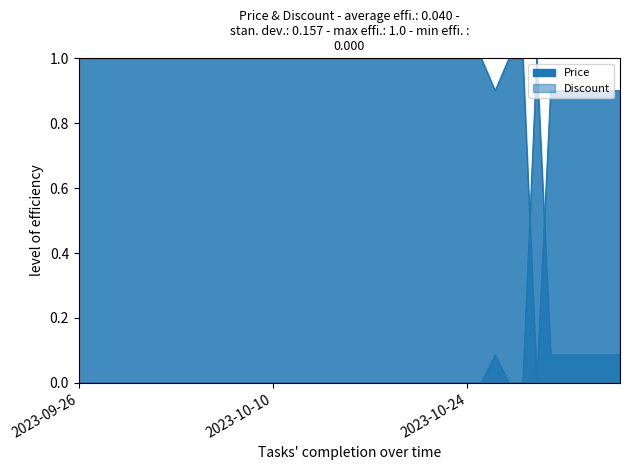

Reading left to right, list all the values displayed in this chart.

Price: 2023-09-26=0.0	2023-09-27=0.0	2023-09-28=0.0	2023-09-29=0.0	2023-09-30=0.0	2023-10-01=0.0	2023-10-02=0.0	2023-10-03=0.0	2023-10-04=0.0	2023-10-05=0.0	2023-10-06=0.0	2023-10-07=0.0	2023-10-08=0.0	2023-10-09=0.0	2023-10-10=0.0	2023-10-11=0.0	2023-10-12=0.0	2023-10-13=0.0	2023-10-14=0.0	2023-10-15=0.0	2023-10-16=0.0	2023-10-17=0.0	2023-10-18=0.0	2023-10-19=0.0	2023-10-20=0.0	2023-10-21=0.0	2023-10-22=0.0	2023-10-23=0.0	2023-10-24=0.0	2023-10-25=0.0	2023-10-26=0.1	2023-10-27=0.0	2023-10-28=0.0	2023-10-29=1.0	2023-10-30=0.1	2023-10-31=0.1	2023-11-01=0.1	2023-11-02=0.1	2023-11-03=0.1	2023-11-04=0.1
Discount: 2023-09-26=1.0	2023-09-27=1.0	2023-09-28=1.0	2023-09-29=1.0	2023-09-30=1.0	2023-10-01=1.0	2023-10-02=1.0	2023-10-03=1.0	2023-10-04=1.0	2023-10-05=1.0	2023-10-06=1.0	2023-10-07=1.0	2023-10-08=1.0	2023-10-09=1.0	2023-10-10=1.0	2023-10-11=1.0	2023-10-12=1.0	2023-10-13=1.0	2023-10-14=1.0	2023-10-15=1.0	2023-10-16=1.0	2023-10-17=1.0	2023-10-18=1.0	2023-10-19=1.0	2023-10-20=1.0	2023-10-21=1.0	2023-10-22=1.0	2023-10-23=1.0	2023-10-24=1.0	2023-10-25=1.0	2023-10-26=0.9	2023-10-27=1.0	2023-10-28=1.0	2023-10-29=0.0	2023-10-30=0.9	2023-10-31=0.9	2023-11-01=0.9	2023-11-02=0.9	2023-11-03=0.9	2023-11-04=0.9